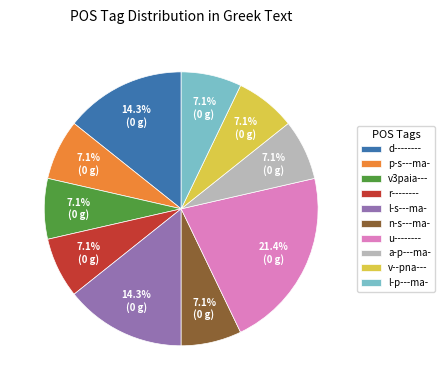

The a-p---ma- slice represents 16% of the pie. True or false?

False